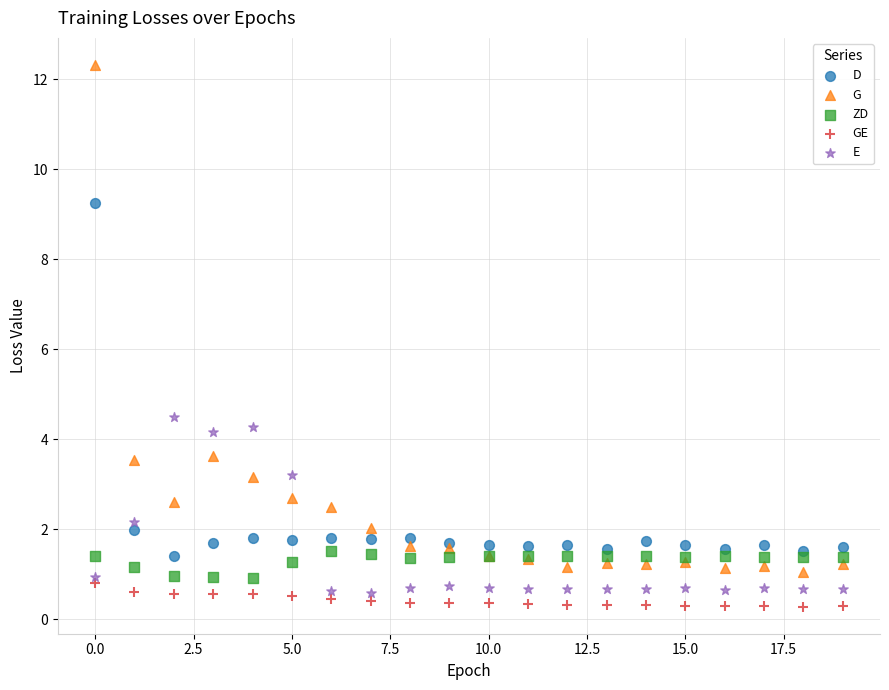

Which series reaches the minimum Y coordinate?

GE